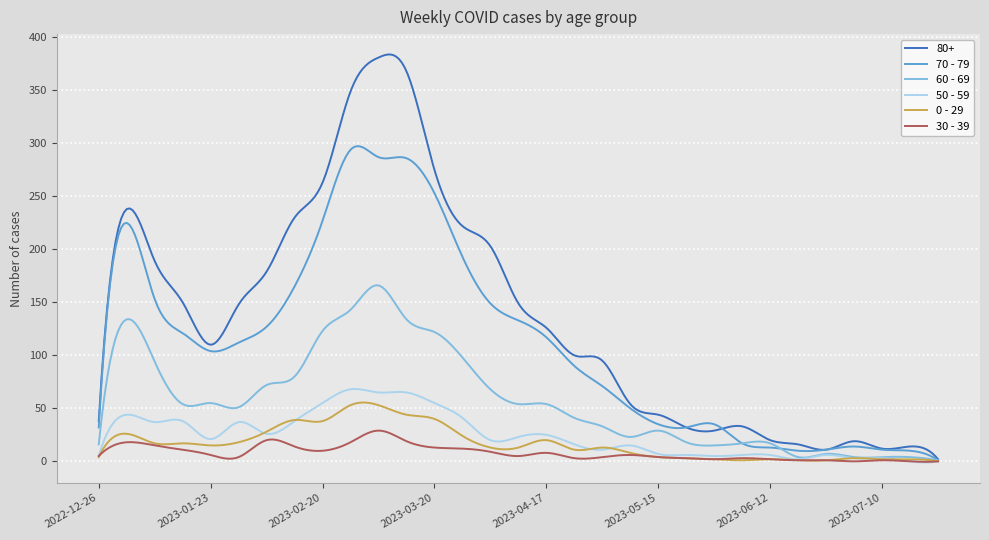

Count the number of data series in this chart.

6